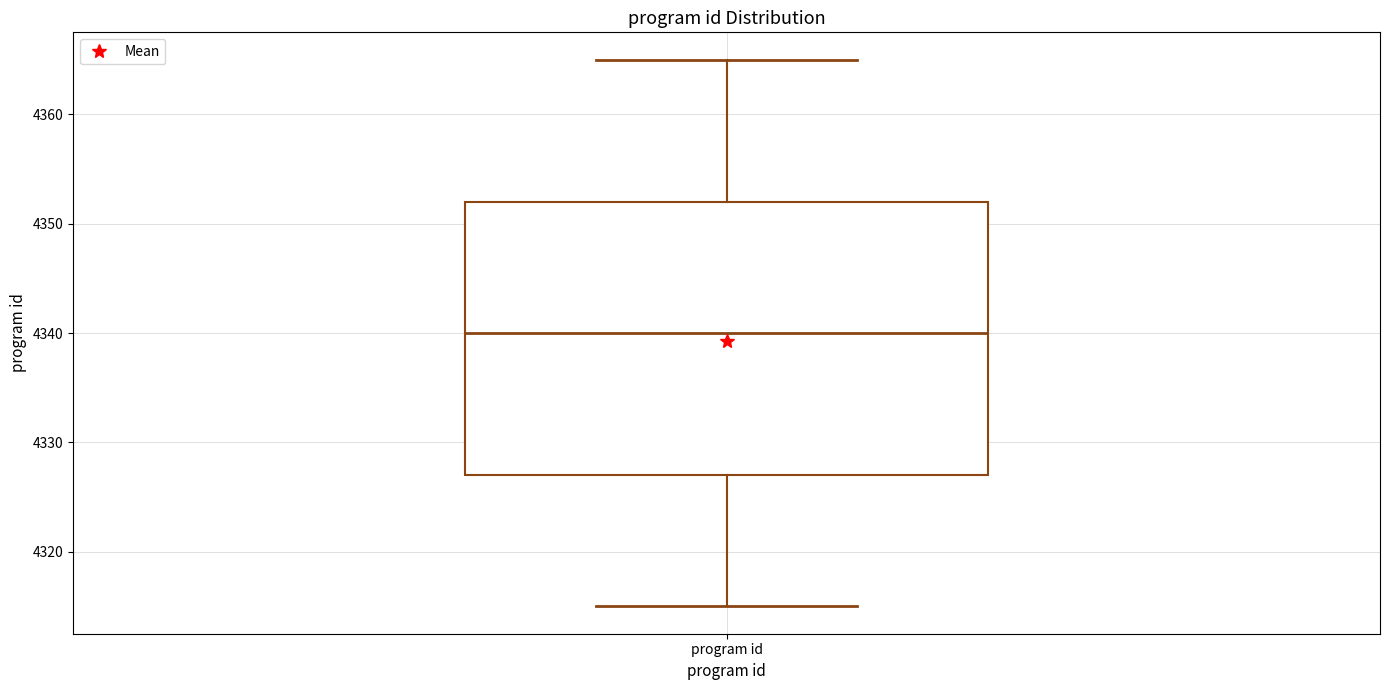

Where is the lower edge of the box for program id on the y-axis? The values are not printed on the chart, so give them approximately, as read against the axis.

4327